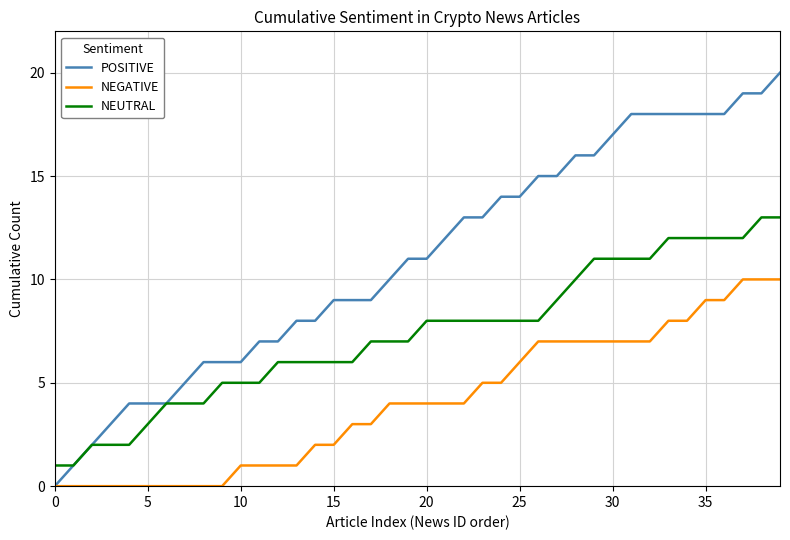

List the series in order of their peak value, lowest first.

NEGATIVE, NEUTRAL, POSITIVE